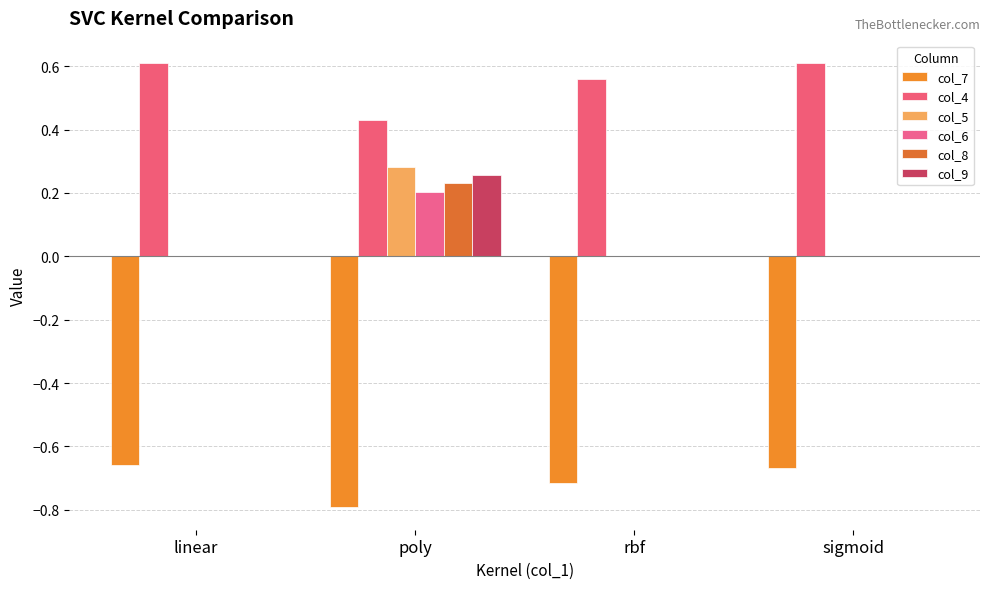

The value of col_6 at sigmoid is 0.0. True or false?

True